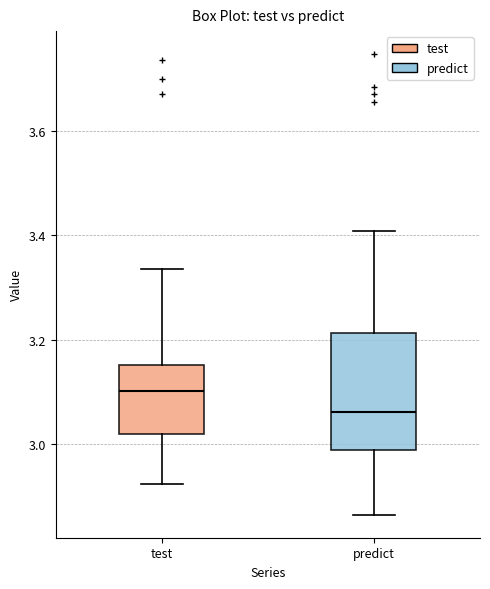

Comparing the boxes themselves (not the whiskers), which one is the tallest?

predict